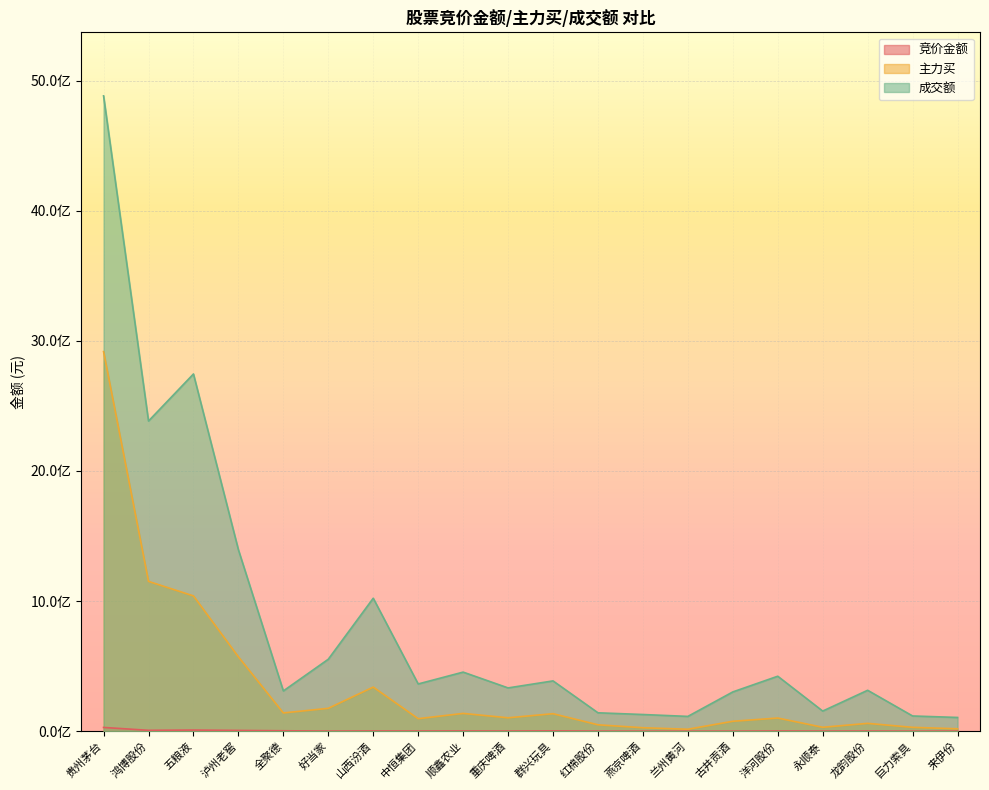

What is the maximum value for 成交额?

4883148600